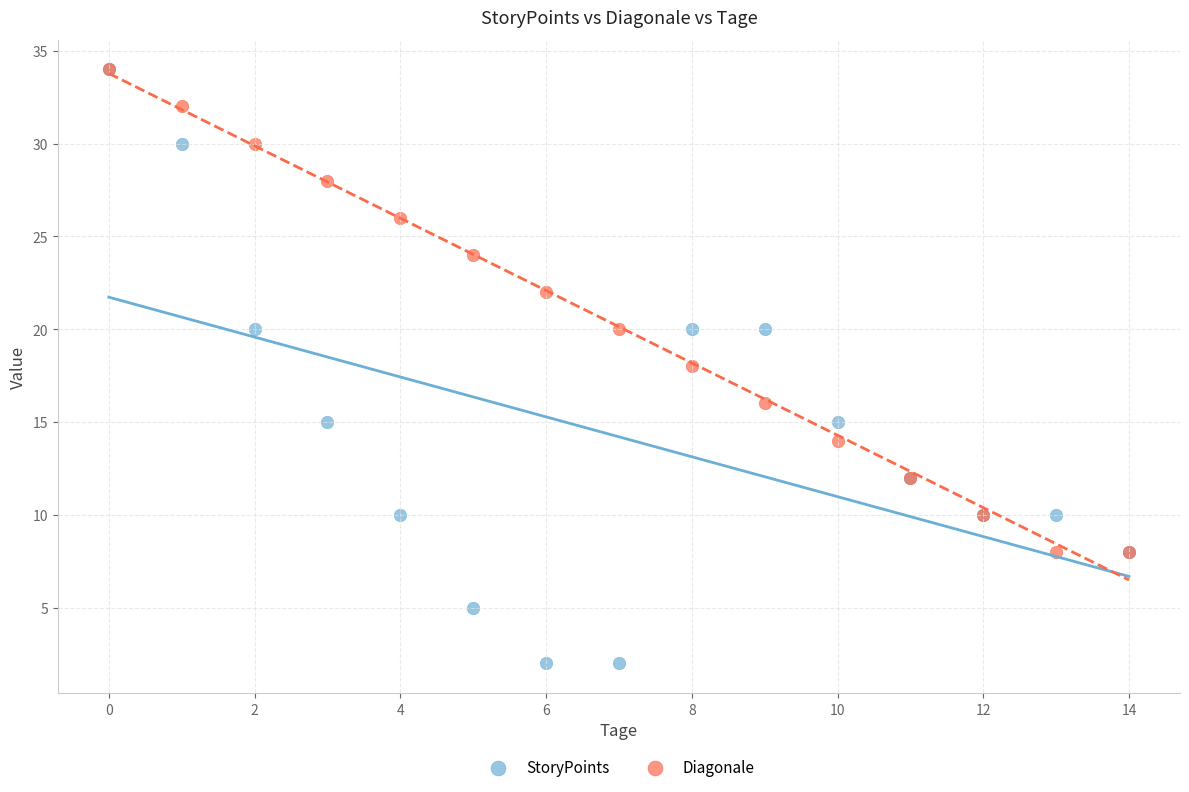

What are all the series names shown in the legend?

StoryPoints, Diagonale